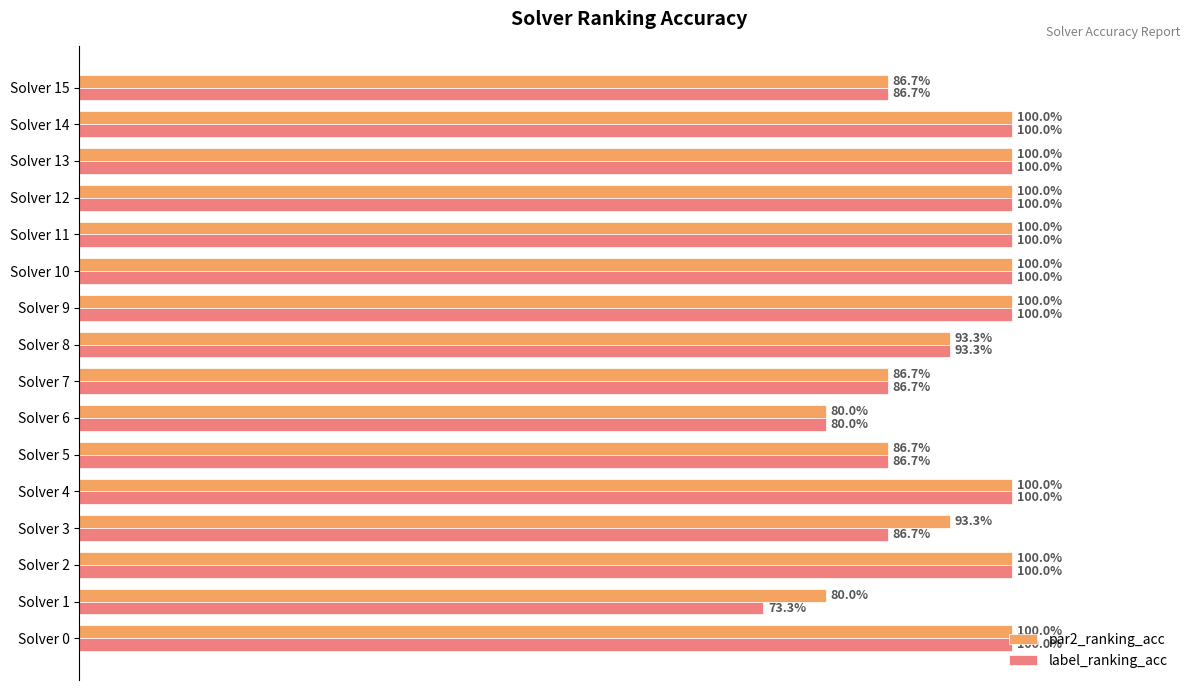

What are all the series names shown in the legend?

par2_ranking_acc, label_ranking_acc